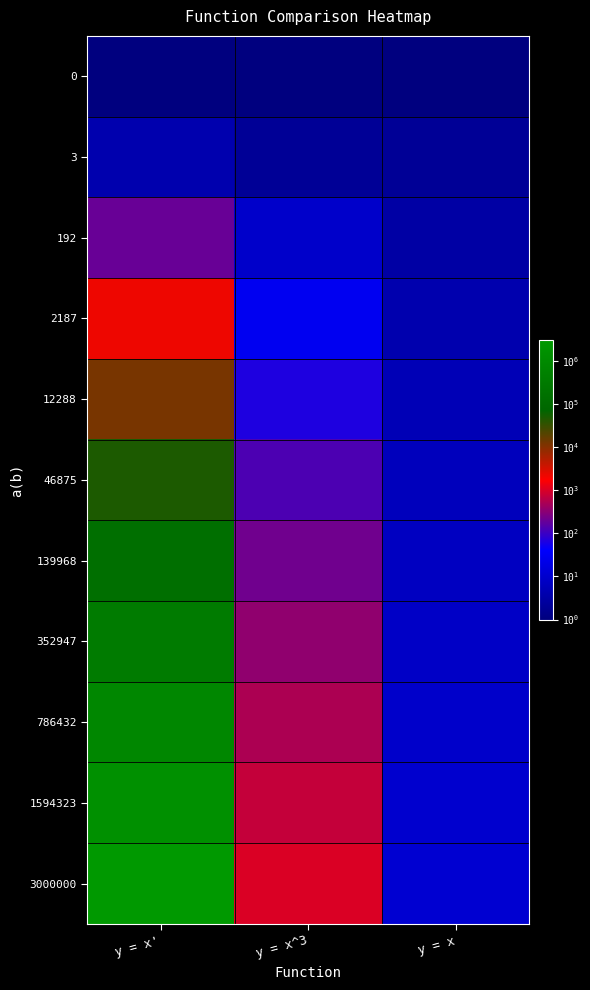

At how many categories does at least one series exceed 112090?

1